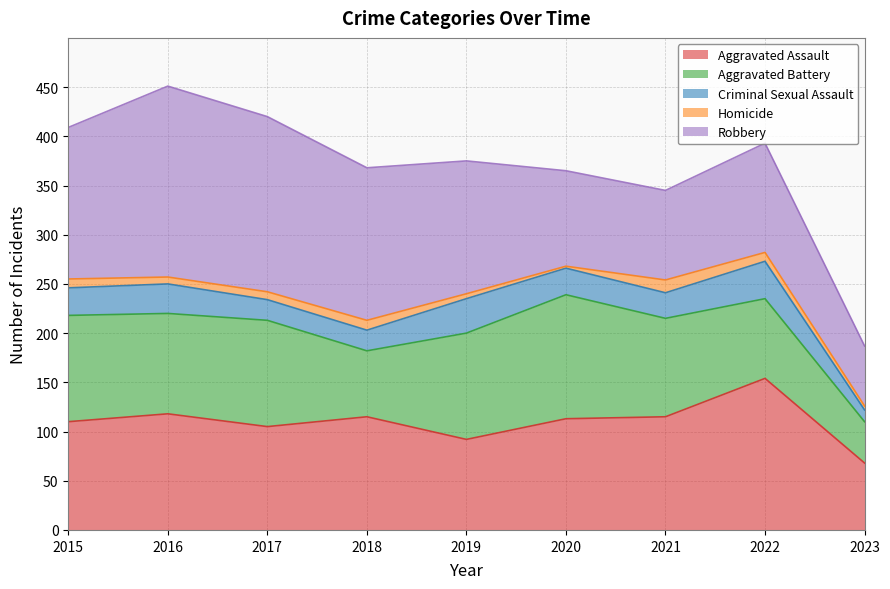

What is the difference between the Aggravated Battery values at 2016 and 2015?

6